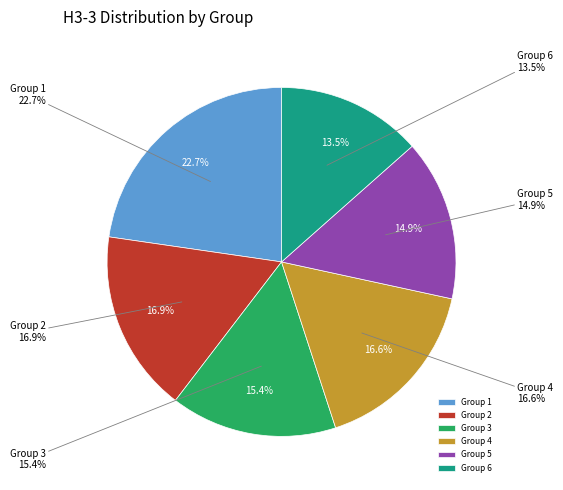

Is it true that 29 is 2% of the pie?

True